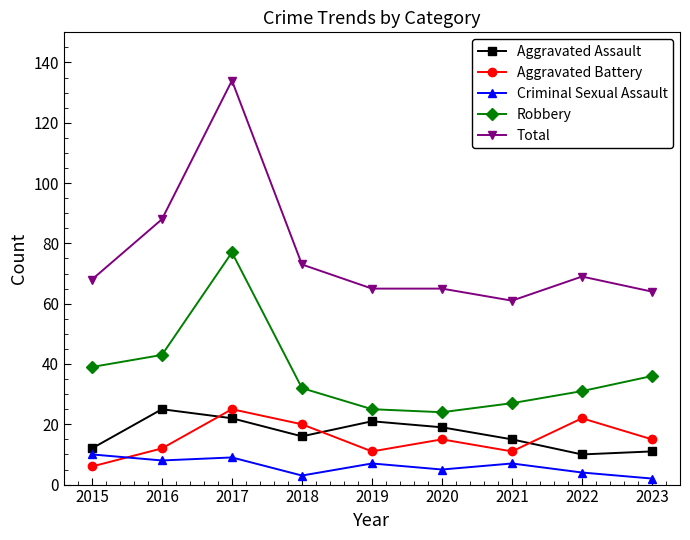

At which label does Total reach its minimum?

2021